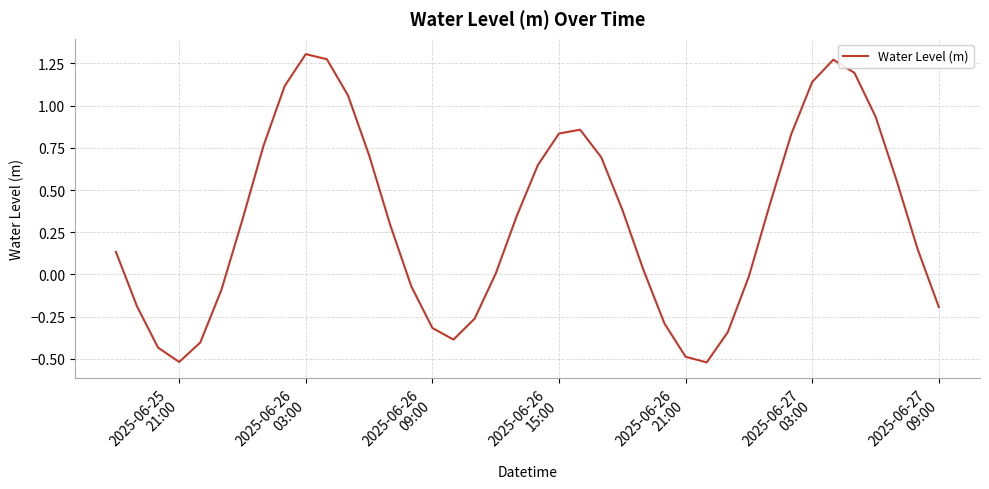

How many lines are shown in the chart?

1